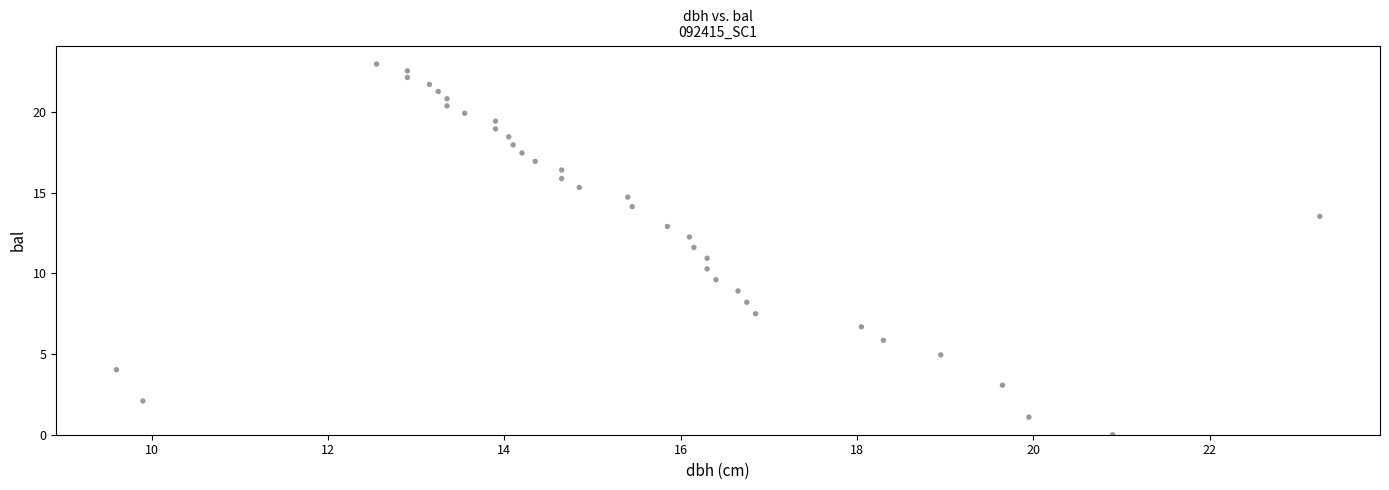

What is the range of X values (max minus min)?

13.7